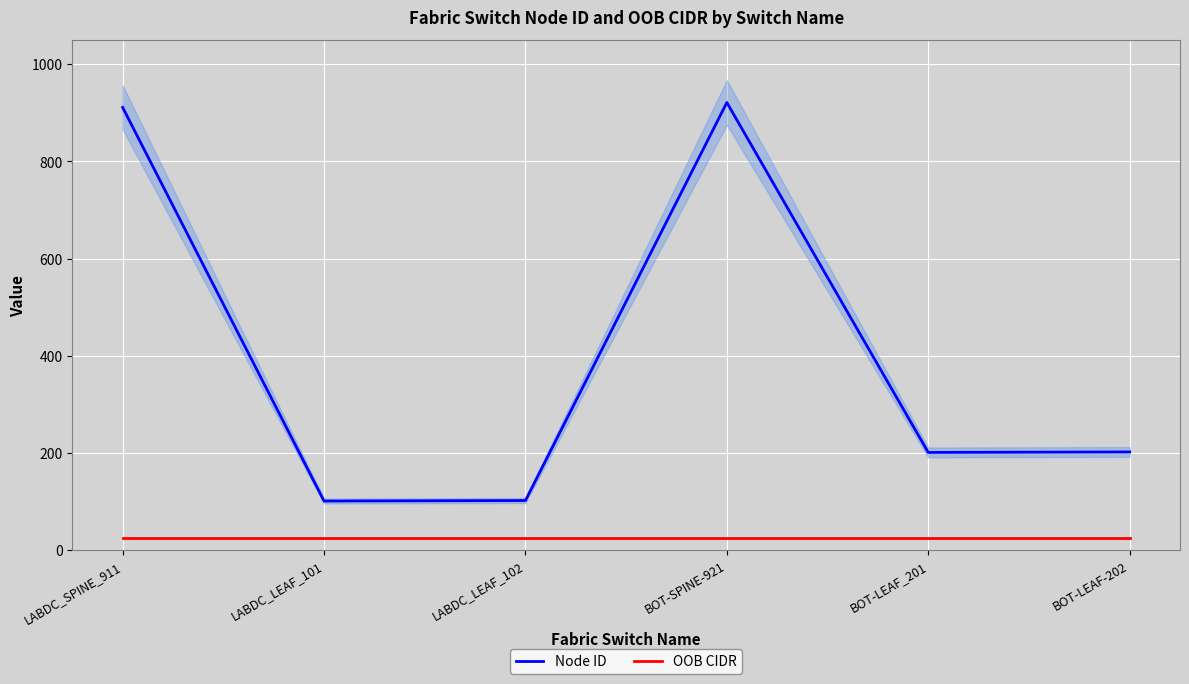

What is the approximate value of Node ID at BOT-LEAF_201?

201